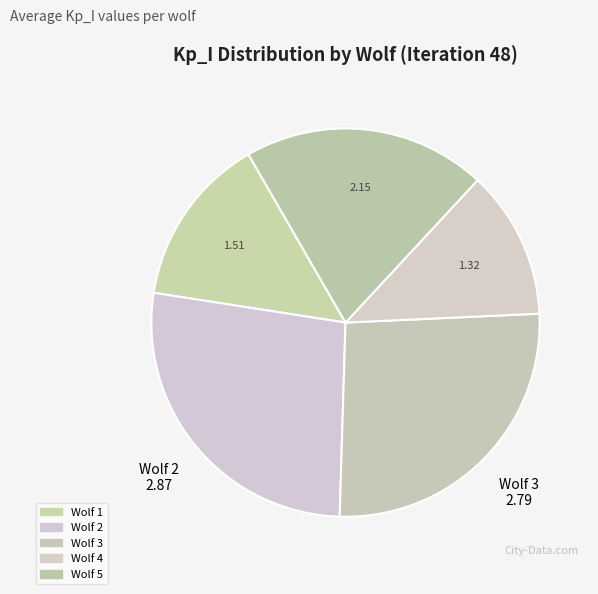

The Wolf 1 slice represents 14% of the pie. True or false?

True